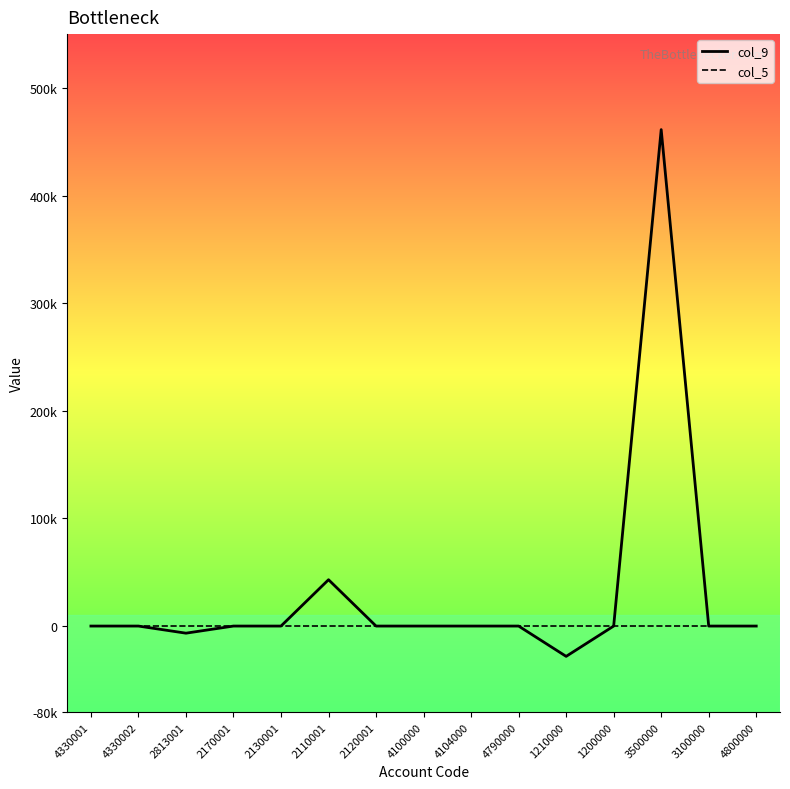

What are all the series names shown in the legend?

col_9, col_5